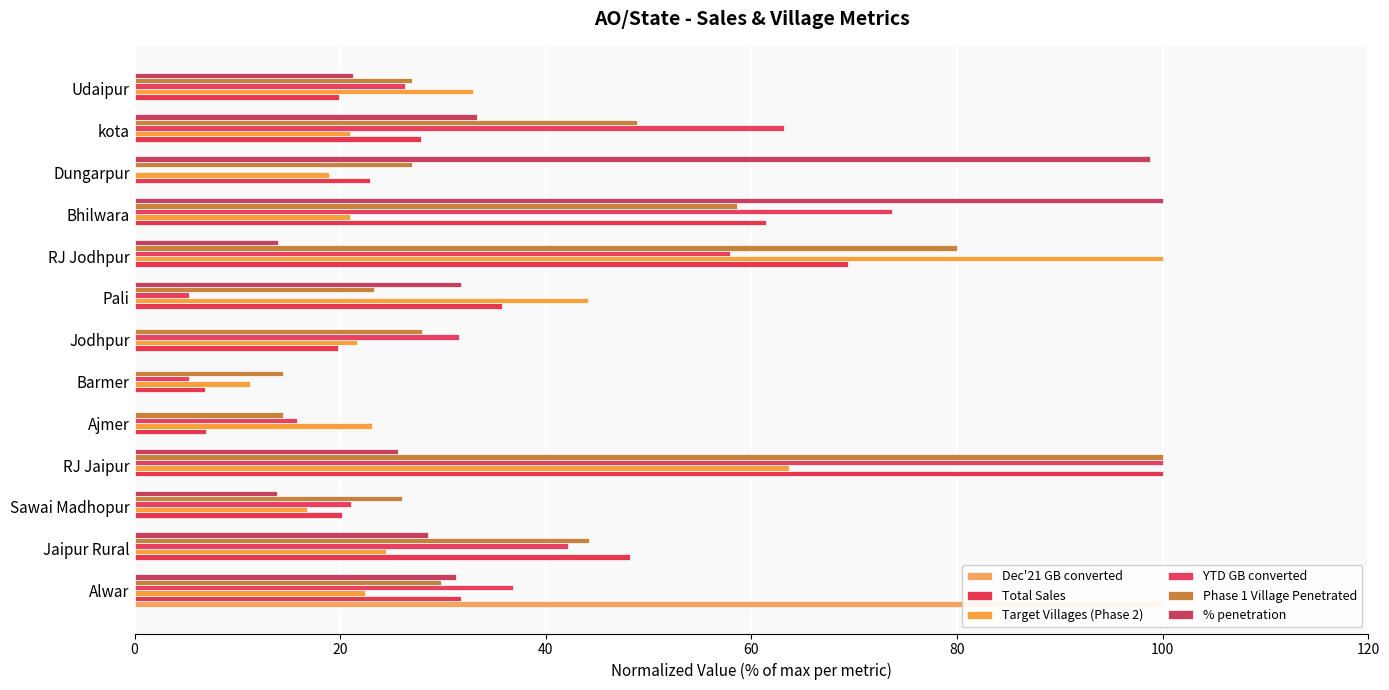

Which series has the largest total across all categories?

Phase 1 Village Penetrated